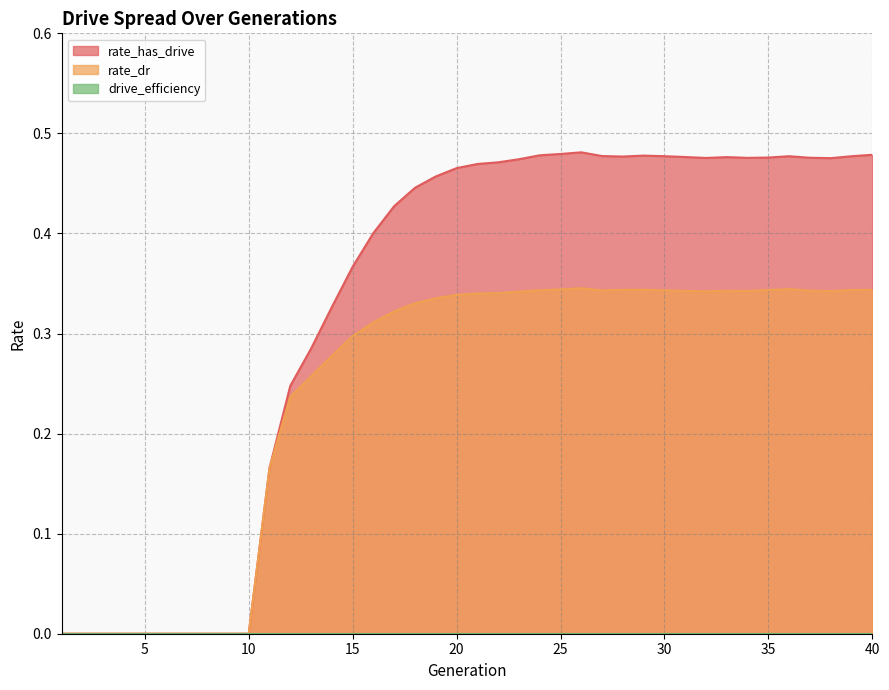

At which label does rate_dr reach its minimum?

1